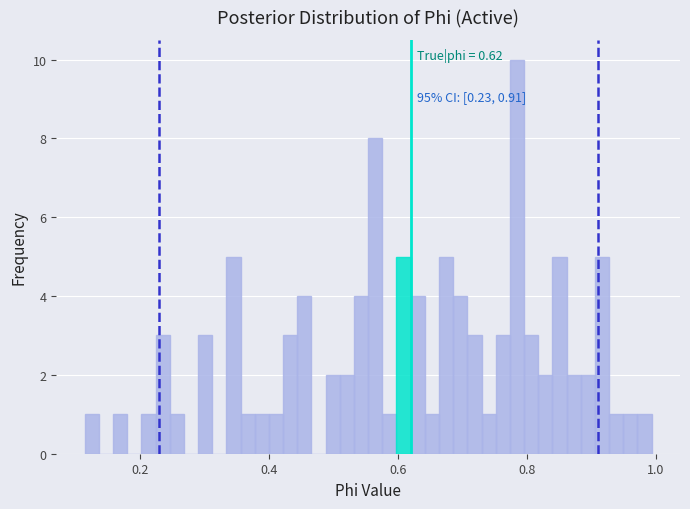

Around what value on the x-axis is the tallest bar? Give the approximate position of its centre, as read against the axis.

0.78